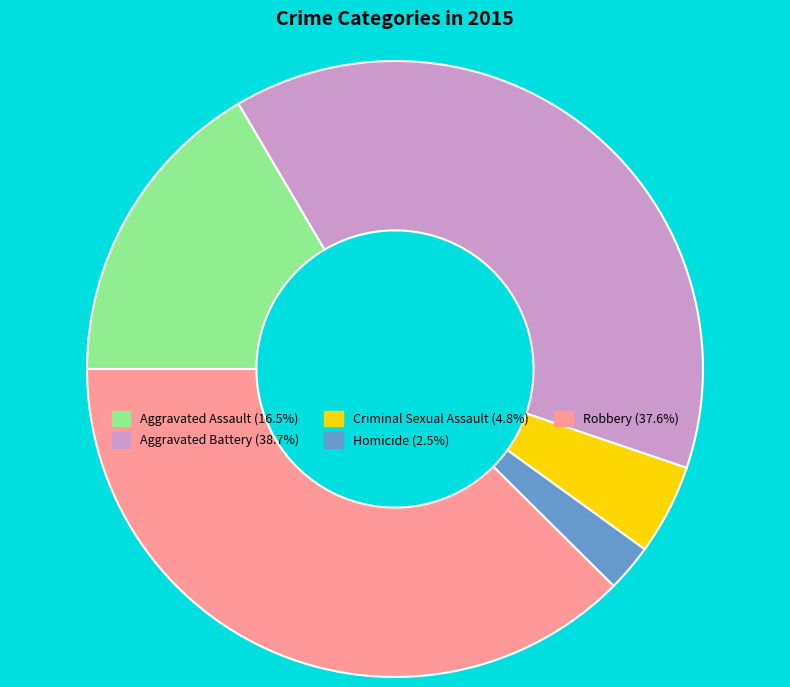

Does Homicide account for over 50% of the chart?

No